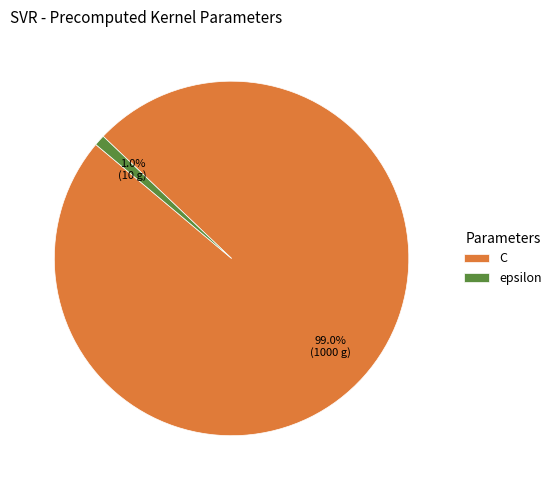

What is the smallest slice in the pie chart?

epsilon